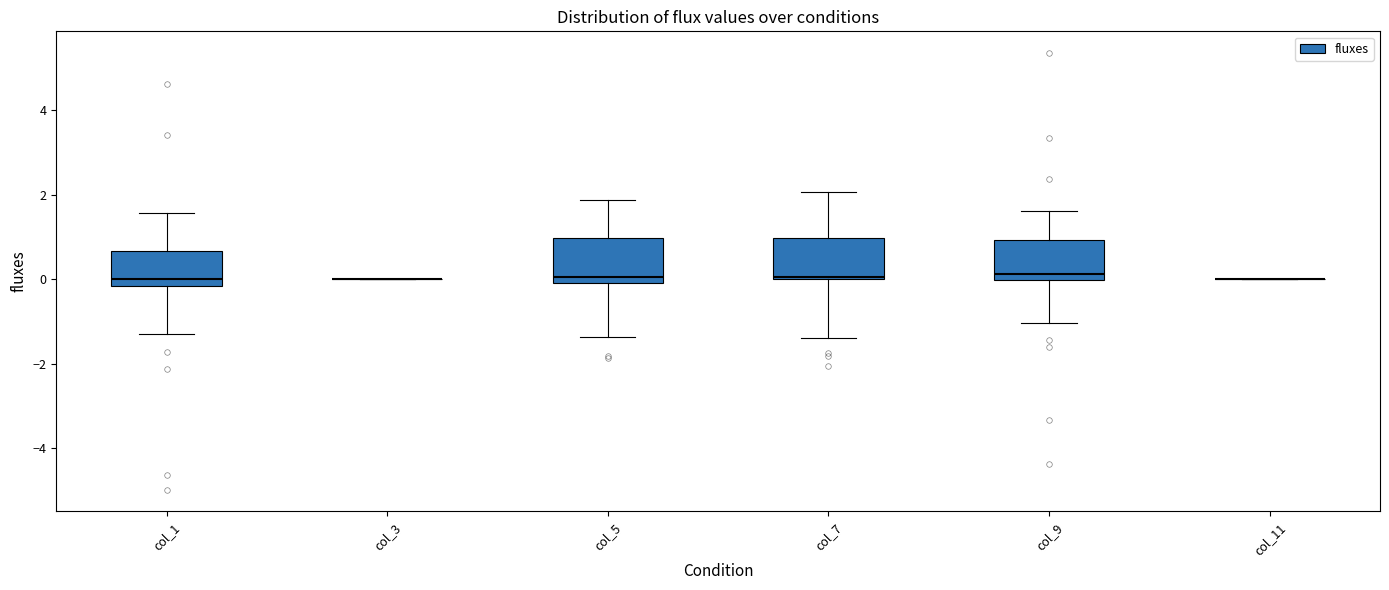

Reading left to right, read every box against the y-axis: the position of its median line, the range the box covers, and the ends of its whiskers. The values are not printed on the chart, so give them approximately, as read against the axis.

col_1: median 0.0, box -0.2 to 0.6, whiskers -1.4 to 1.6
col_3: box collapsed to a line at 0.0, whiskers 0.0 to 0.0
col_5: median 0.0 (just above the box's lower edge), box 0.0 to 1.0, whiskers -1.4 to 1.8
col_7: median 0.0, box 0.0 to 1.0, whiskers -1.4 to 2.0
col_9: median 0.2, box 0.0 to 1.0, whiskers -1.0 to 1.6
col_11: box collapsed to a line at 0.0, whiskers 0.0 to 0.0